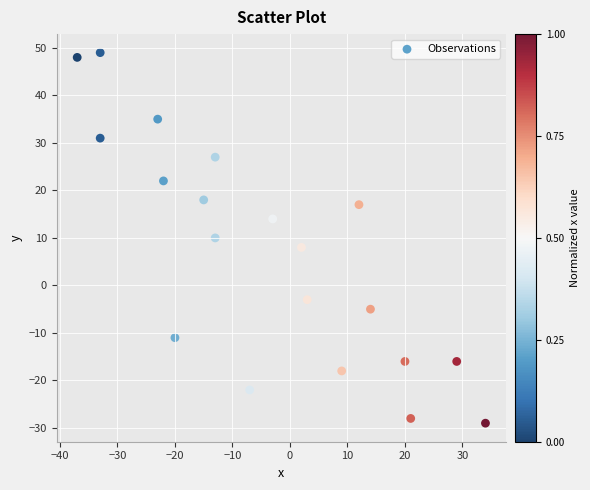

What is the range of Y values (max minus min)?

78